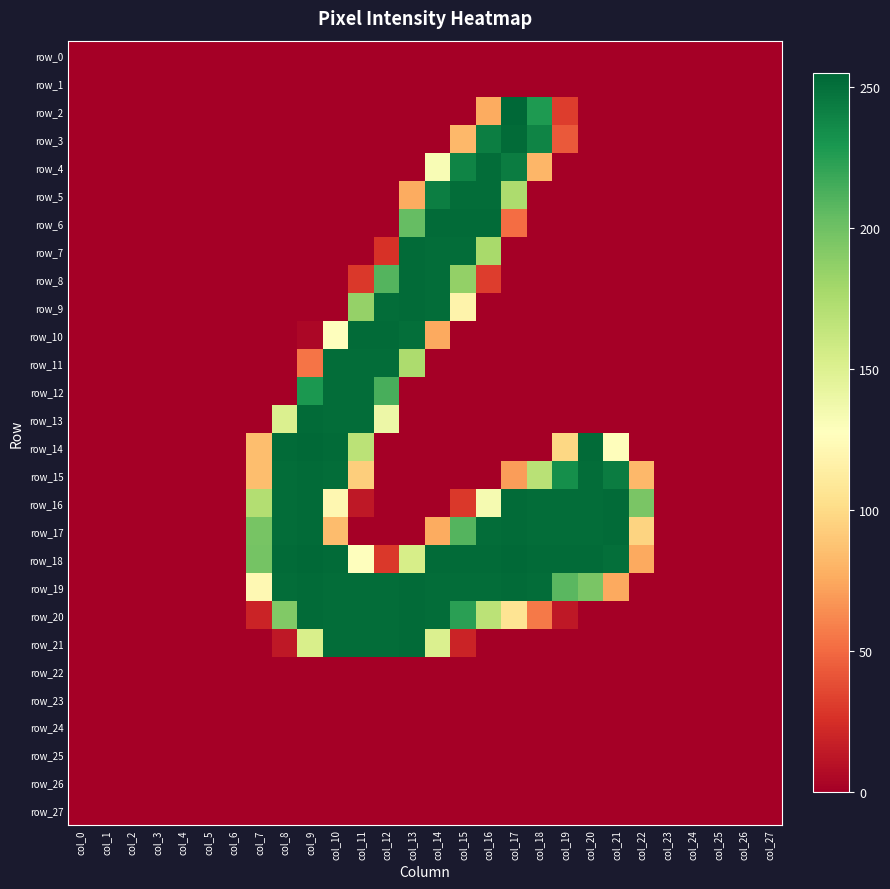

List the labels in order of row_0 value, smallest first.

col_0, col_1, col_2, col_3, col_4, col_5, col_6, col_7, col_8, col_9, col_10, col_11, col_12, col_13, col_14, col_15, col_16, col_17, col_18, col_19, col_20, col_21, col_22, col_23, col_24, col_25, col_26, col_27